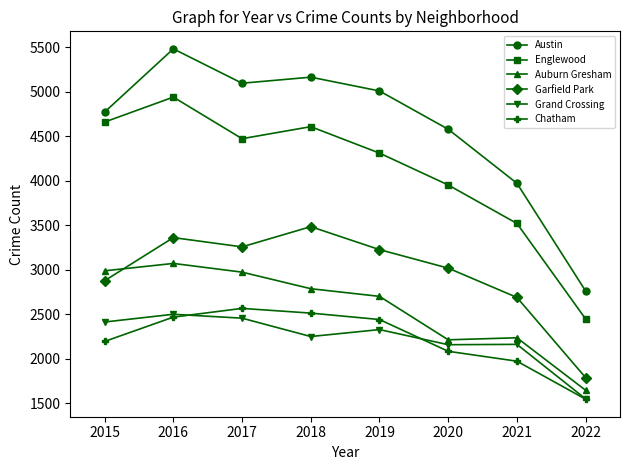

Rank the series at 2018 from highest to lowest value.

Austin, Englewood, Garfield Park, Auburn Gresham, Chatham, Grand Crossing